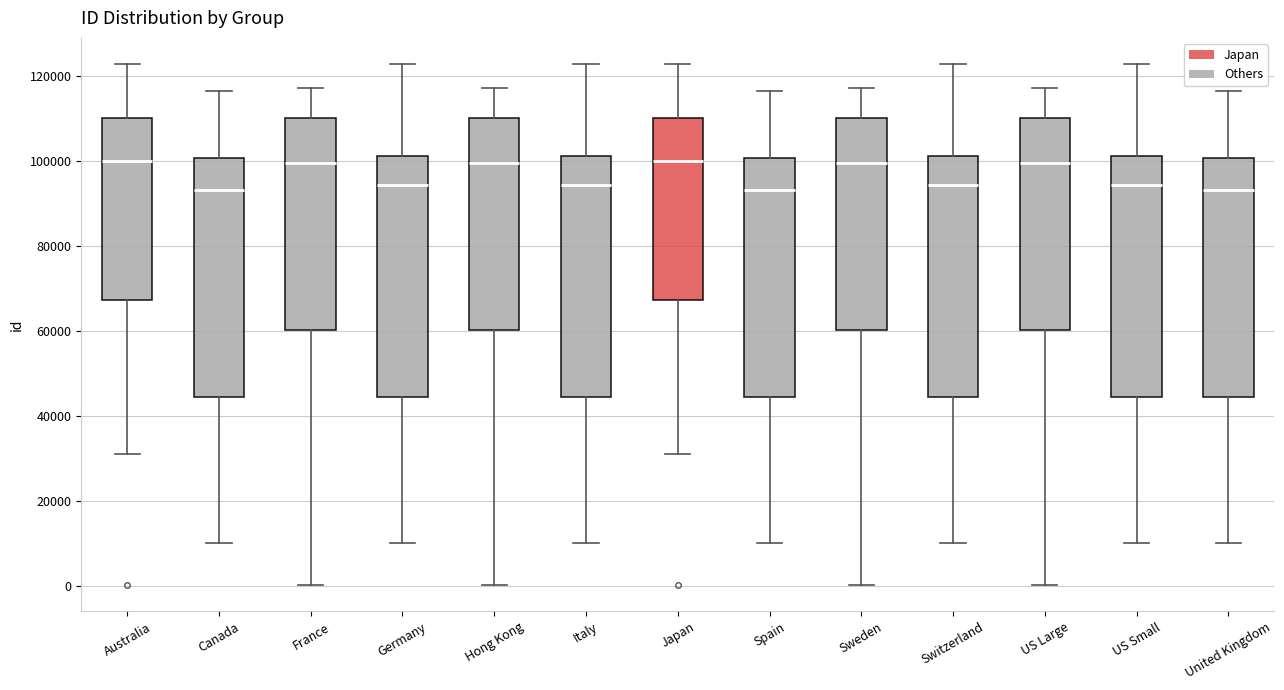

Reading left to right, read every box against the y-axis: the position of its median line, the range the box covers, and the ends of its whiskers. The values are not printed on the chart, so give them approximately, as read against the axis.

Australia: median 100000, box 68000 to 110000, whiskers 32000 to 122000
Canada: median 94000, box 44000 to 100000, whiskers 10000 to 116000
France: median 100000, box 60000 to 110000, whiskers 0 to 118000
Germany: median 94000, box 44000 to 102000, whiskers 10000 to 122000
Hong Kong: median 100000, box 60000 to 110000, whiskers 0 to 118000
Italy: median 94000, box 44000 to 102000, whiskers 10000 to 122000
Japan: median 100000, box 68000 to 110000, whiskers 32000 to 122000
Spain: median 94000, box 44000 to 100000, whiskers 10000 to 116000
Sweden: median 100000, box 60000 to 110000, whiskers 0 to 118000
Switzerland: median 94000, box 44000 to 102000, whiskers 10000 to 122000
US Large: median 100000, box 60000 to 110000, whiskers 0 to 118000
US Small: median 94000, box 44000 to 102000, whiskers 10000 to 122000
United Kingdom: median 94000, box 44000 to 100000, whiskers 10000 to 116000